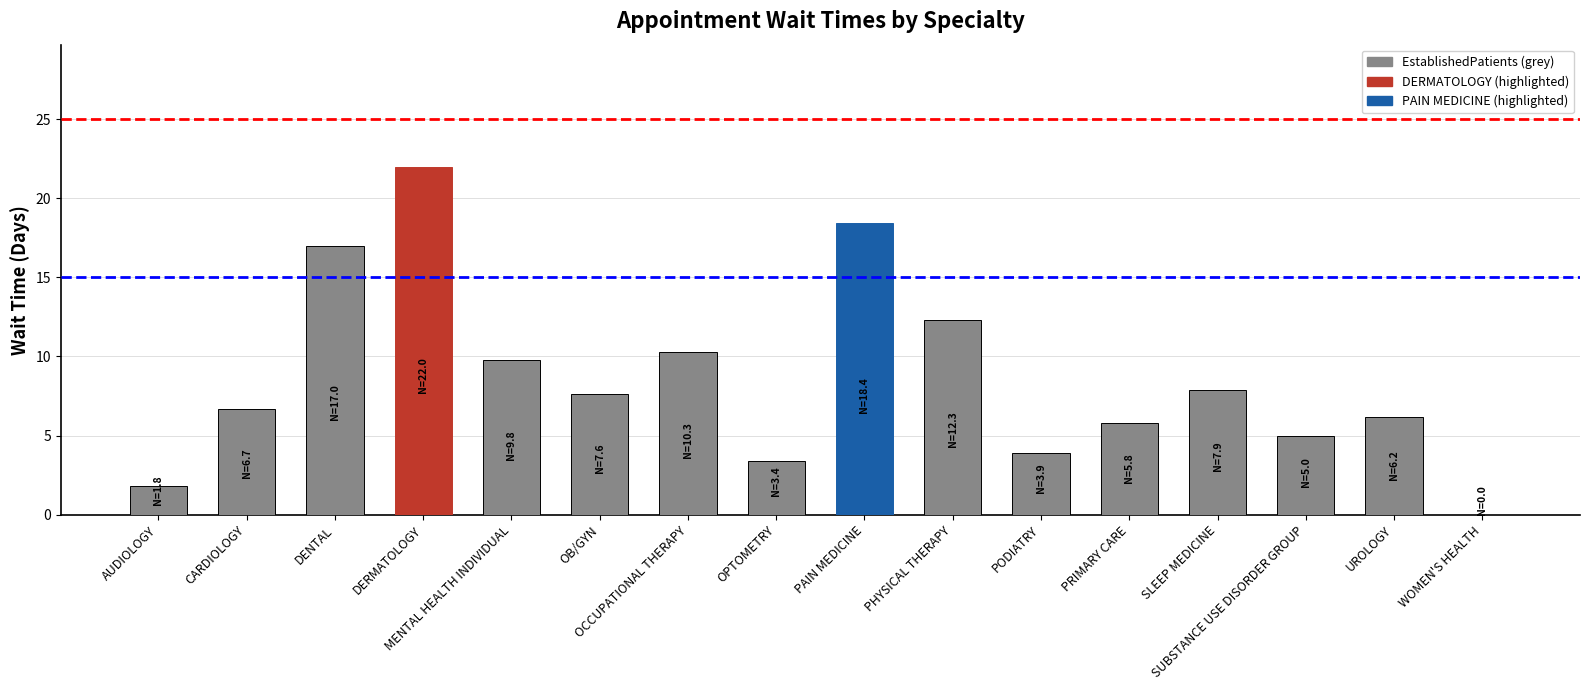

Is it true that the value at CARDIOLOGY is 6.7?

True